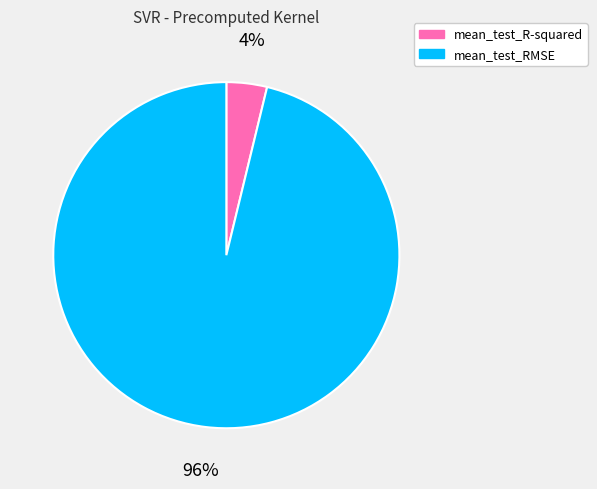

To the nearest percent, what percentage of the pie is mean_test_R-squared?

4%